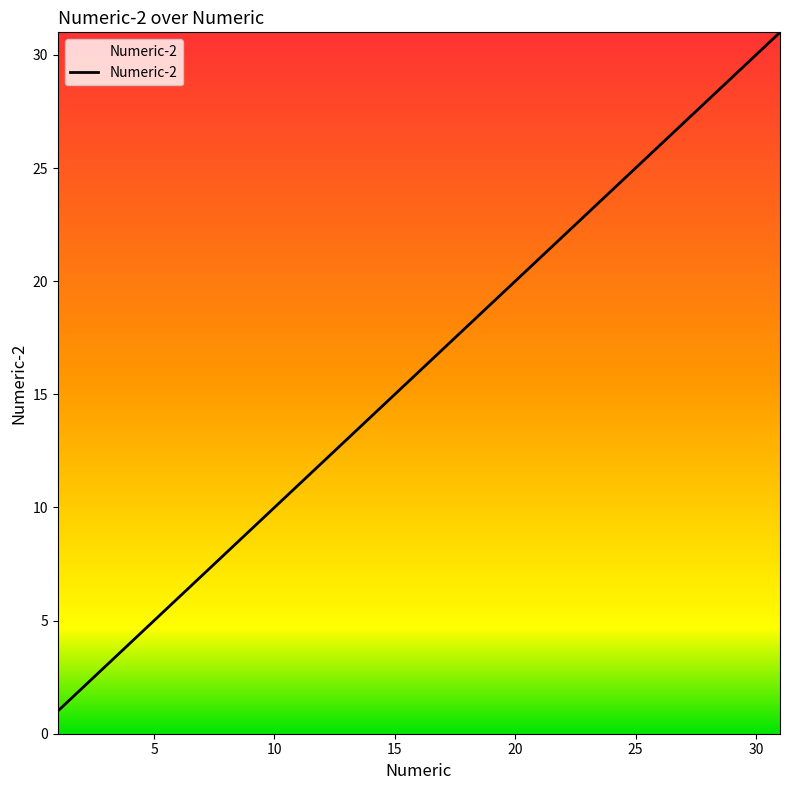

What is the greatest value displayed?

31